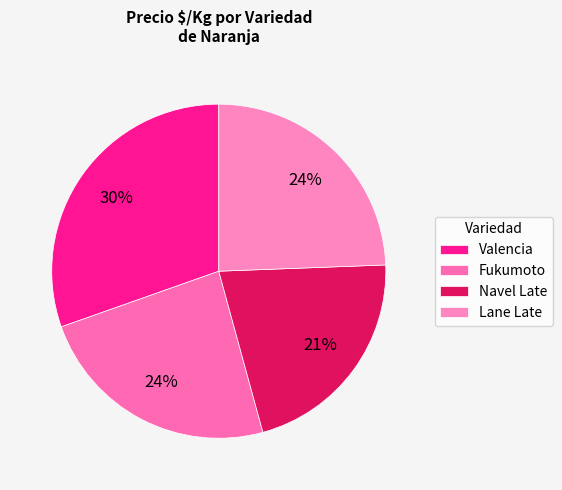

What is the ratio of the value at Fukumoto to the value at Navel Late?

1.1